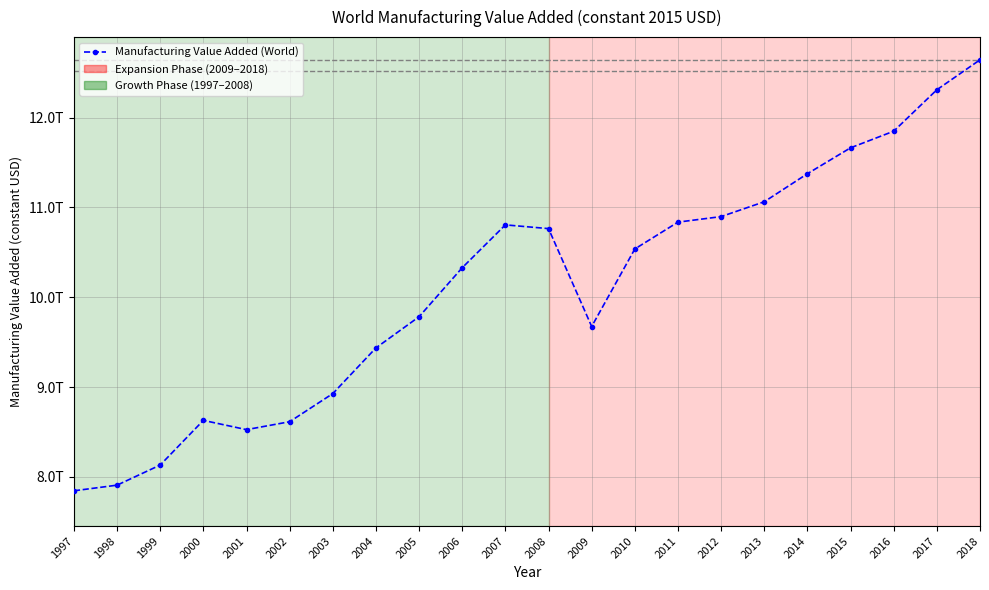

Is this an area chart (filled region under the line)?

No